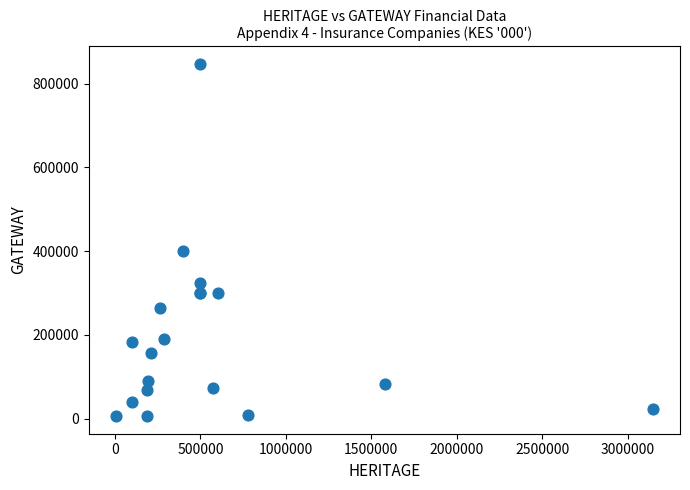

What Y value in the scatter plot is closest to 426357?

400000